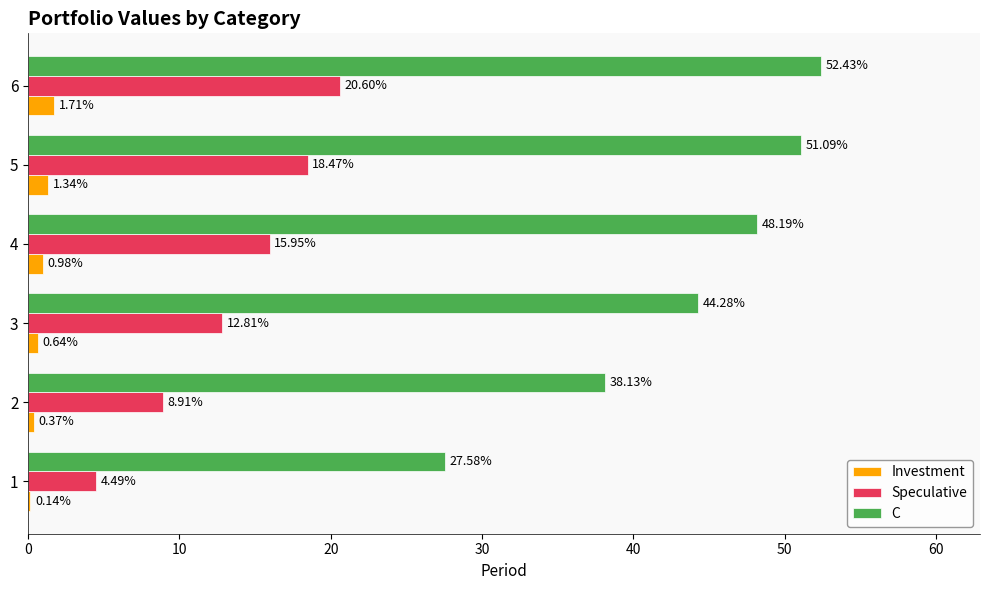

Which series has the largest total across all categories?

C